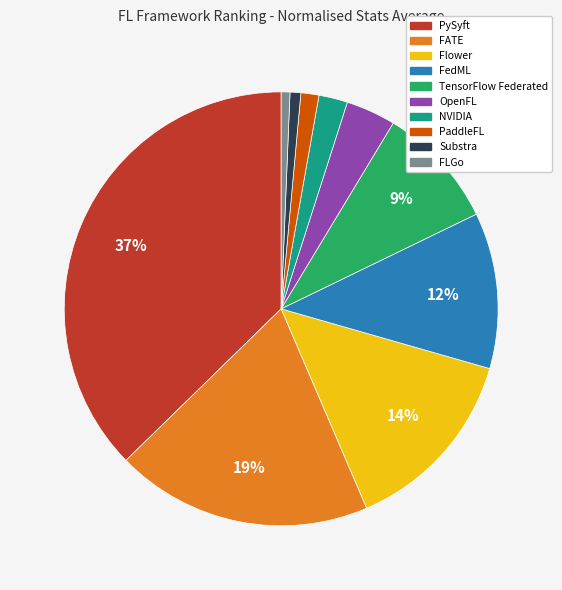

What is the largest slice in the pie chart?

PySyft